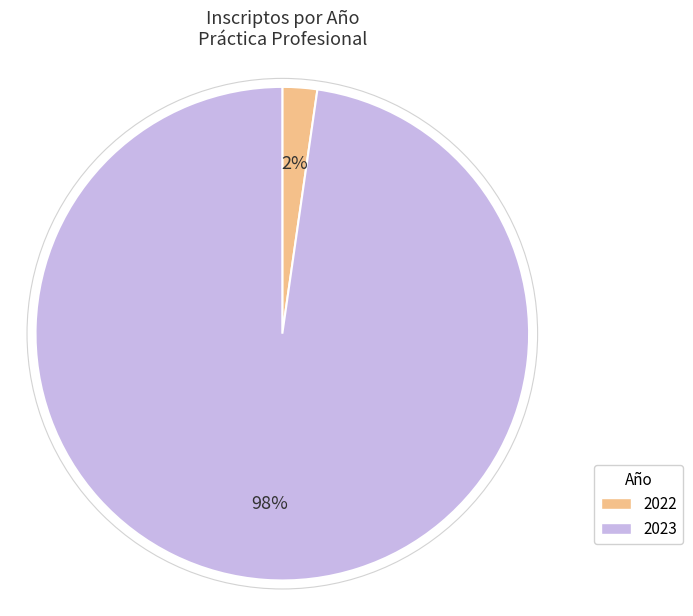

Rank the categories by value from highest to lowest.

2023, 2022